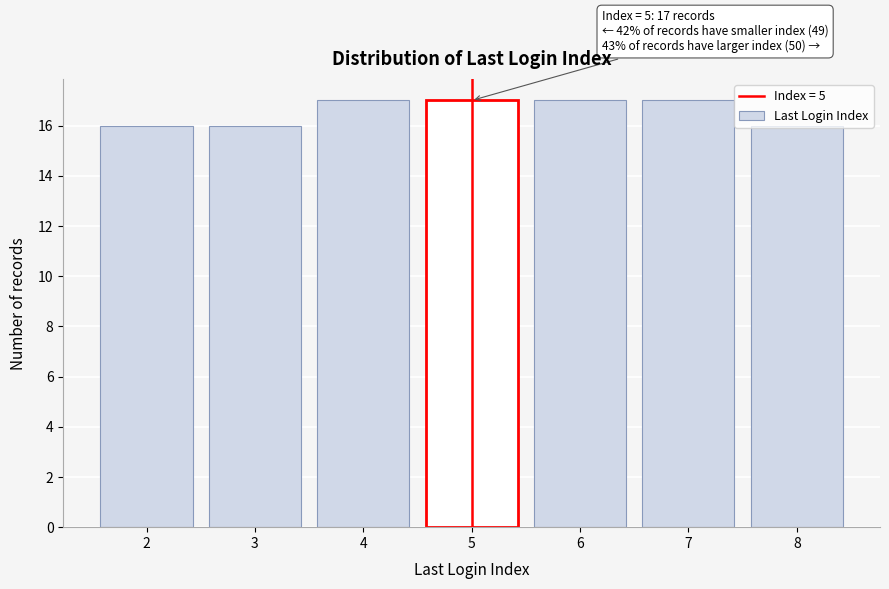

The chart shows a value of 25 at 5. True or false?

False